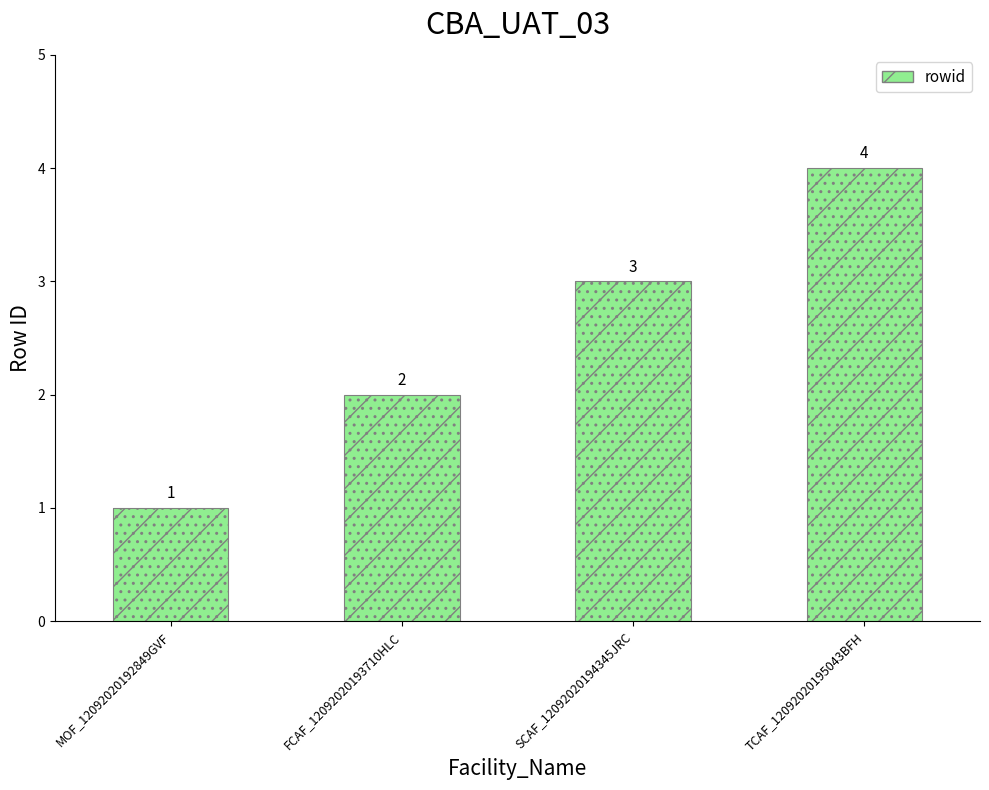

What is the minimum value shown in the chart?

1